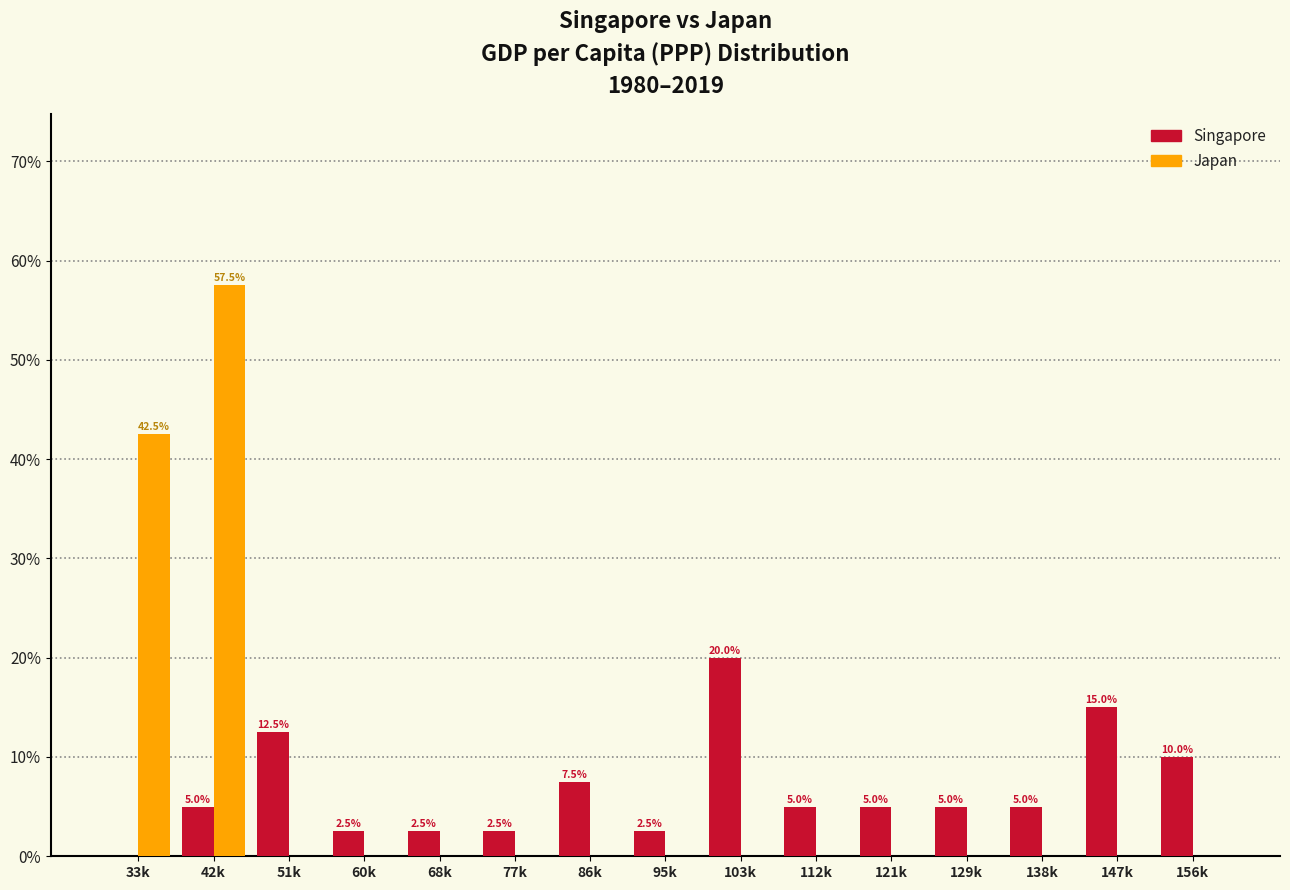

Reading right to left, what are all the values shown in this chart?

Singapore: 156k=10.0	147k=15.0	138k=5.0	129k=5.0	121k=5.0	112k=5.0	103k=20.0	95k=2.5	86k=7.5	77k=2.5	68k=2.5	60k=2.5	51k=12.5	42k=5.0	33k=0.0
Japan: 156k=0.0	147k=0.0	138k=0.0	129k=0.0	121k=0.0	112k=0.0	103k=0.0	95k=0.0	86k=0.0	77k=0.0	68k=0.0	60k=0.0	51k=0.0	42k=57.5	33k=42.5